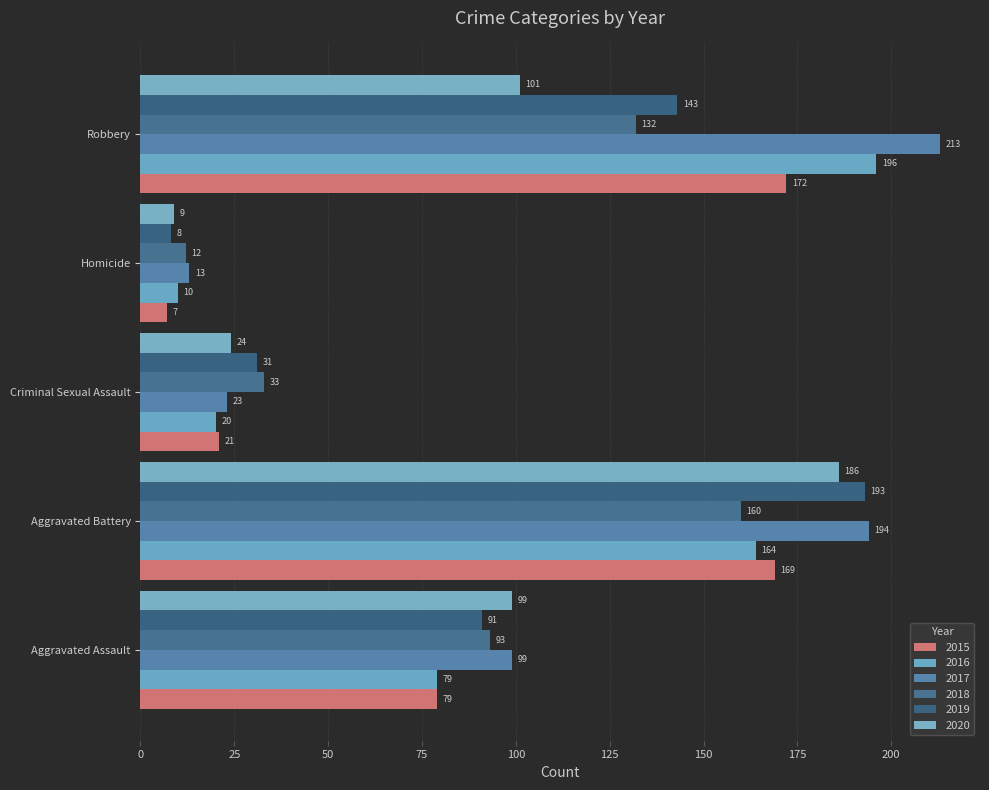

How many categories are shown in the chart?

5